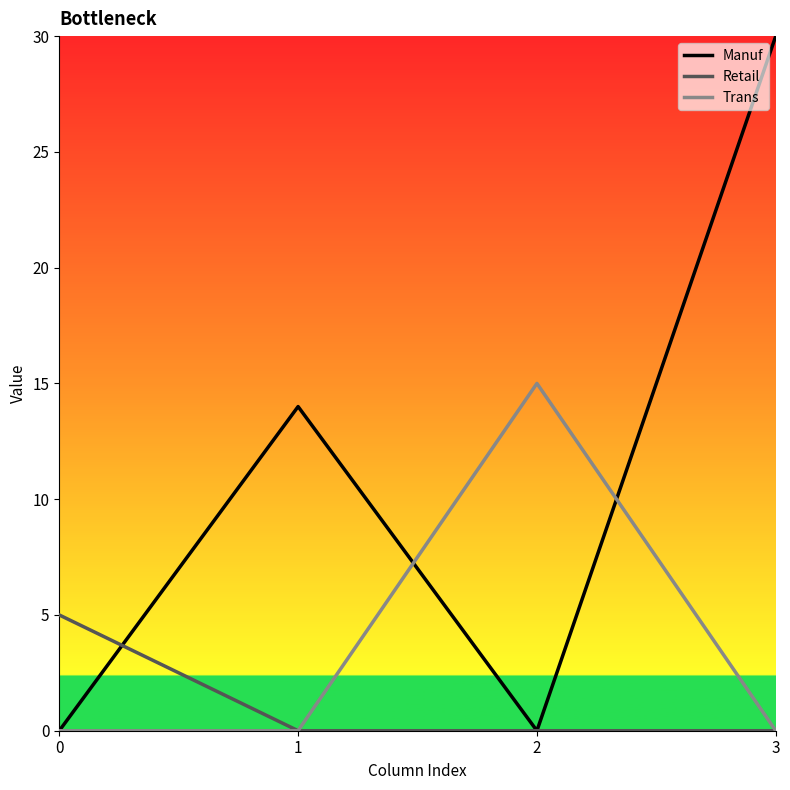

What is the greatest value displayed?

30